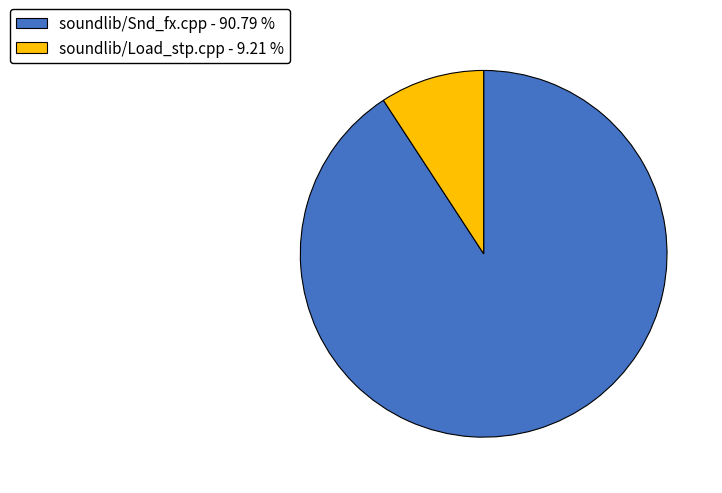

Which slice represents more than half of the pie?

soundlib/Snd_fx.cpp